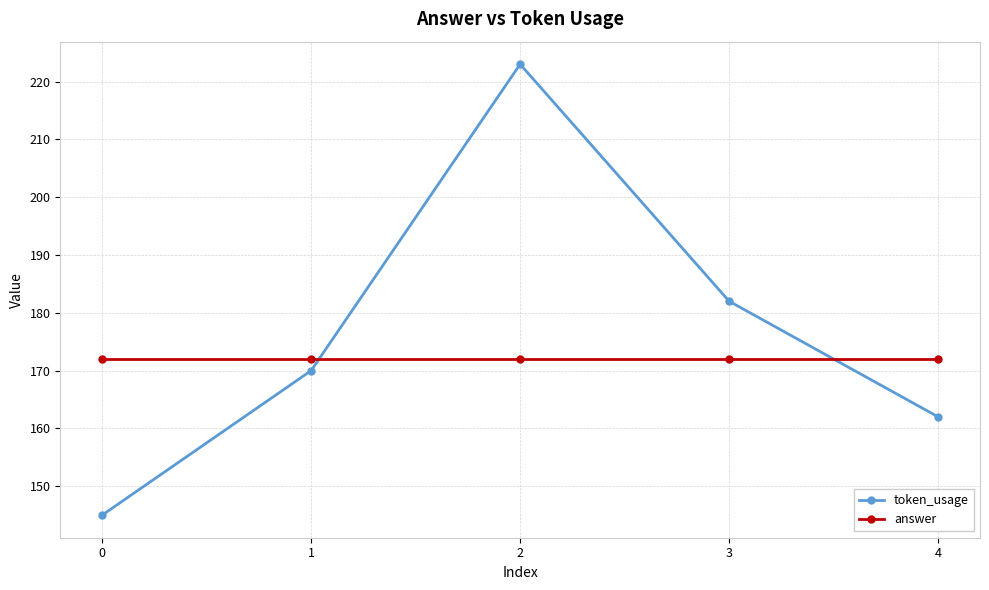

What is the average value of the answer series?

172